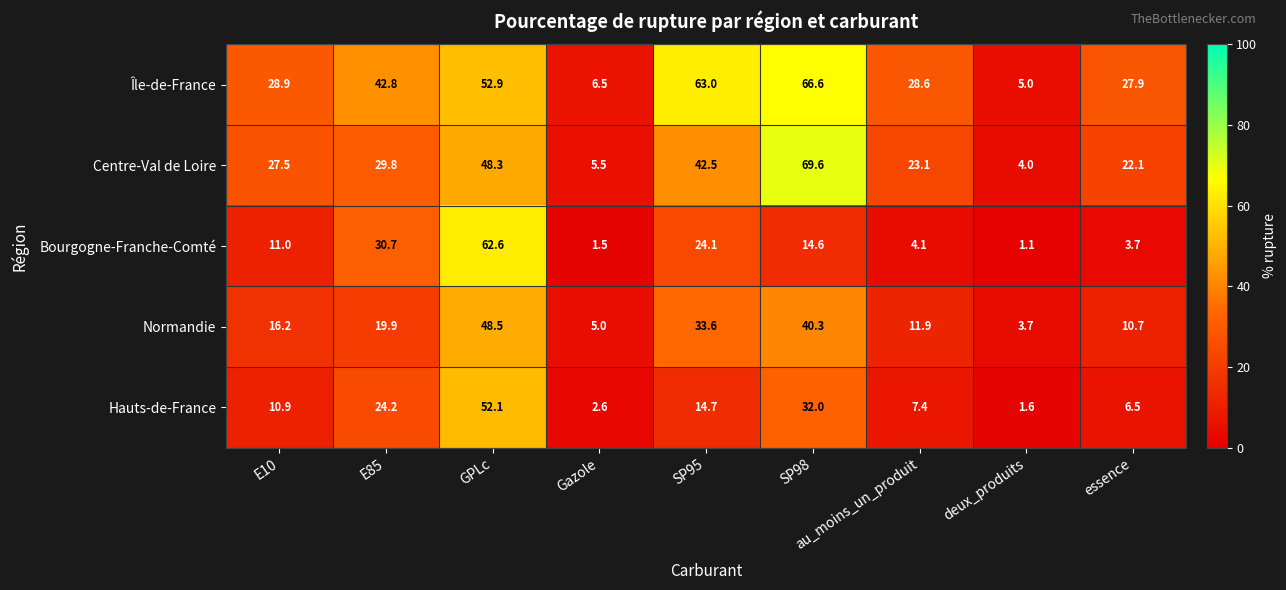

What is the total value across all series at deux_produits?

15.4